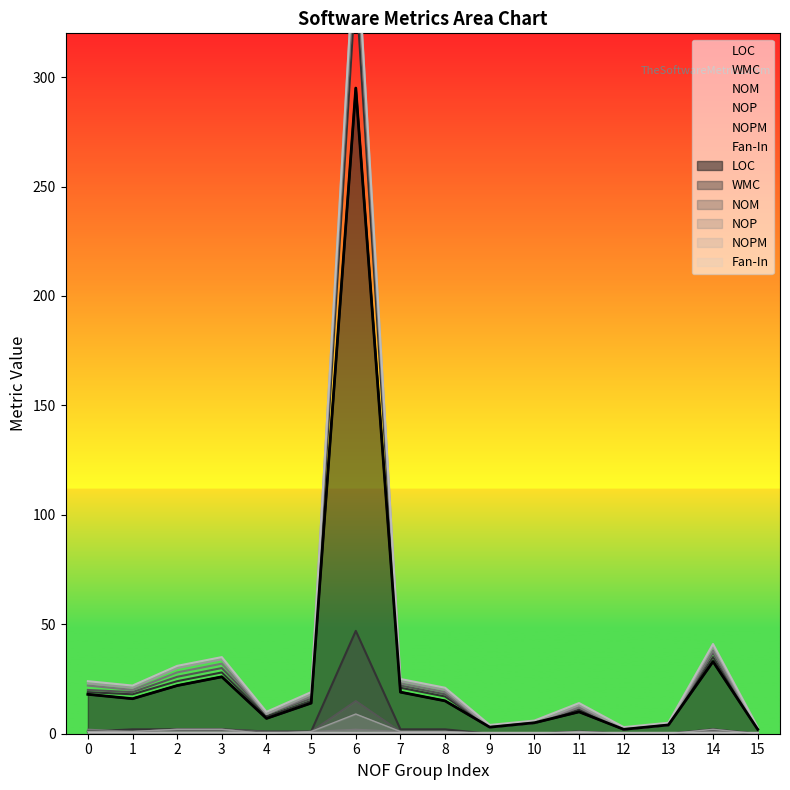

The value of NOM at 4 is 0. True or false?

False